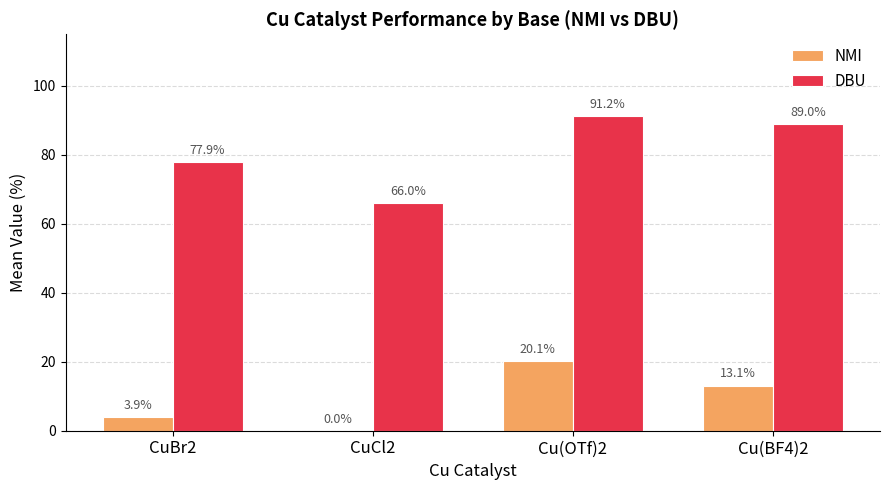

What is the sum of the NMI values at Cu(OTf)2 and Cu(BF4)2?

33.2